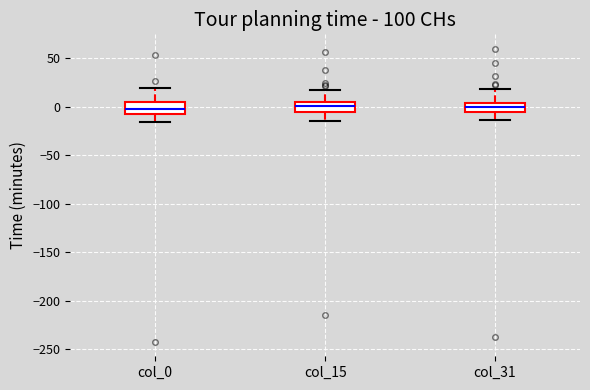

Reading left to right, read every box against the y-axis: the position of its median line, the range the box covers, and the ends of its whiskers. The values are not printed on the chart, so give them approximately, as read against the axis.

col_0: median 0, box -10 to 5, whiskers -15 to 20
col_15: median 0, box -5 to 5, whiskers -15 to 20
col_31: median 0, box -5 to 5, whiskers -15 to 20